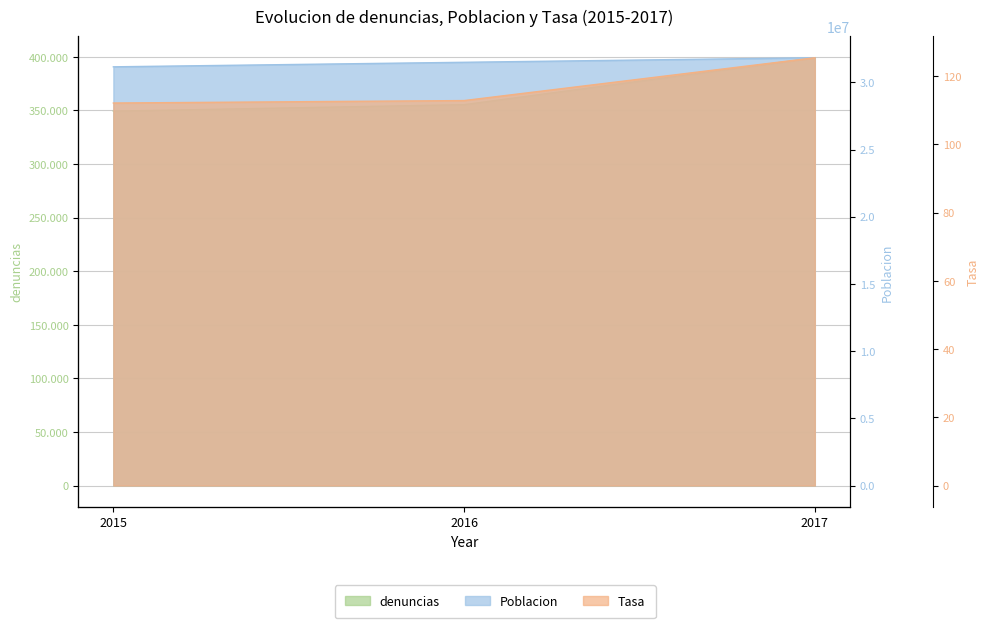

What is the total value across all series at 2017?

32225281.4